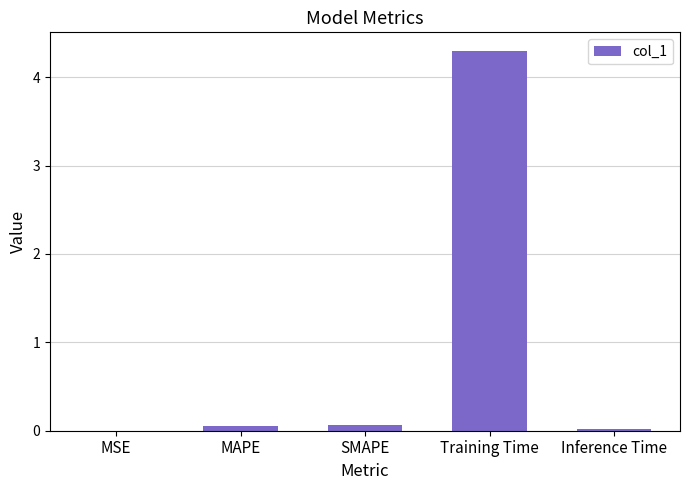

What is the maximum value shown in the chart?

4.3